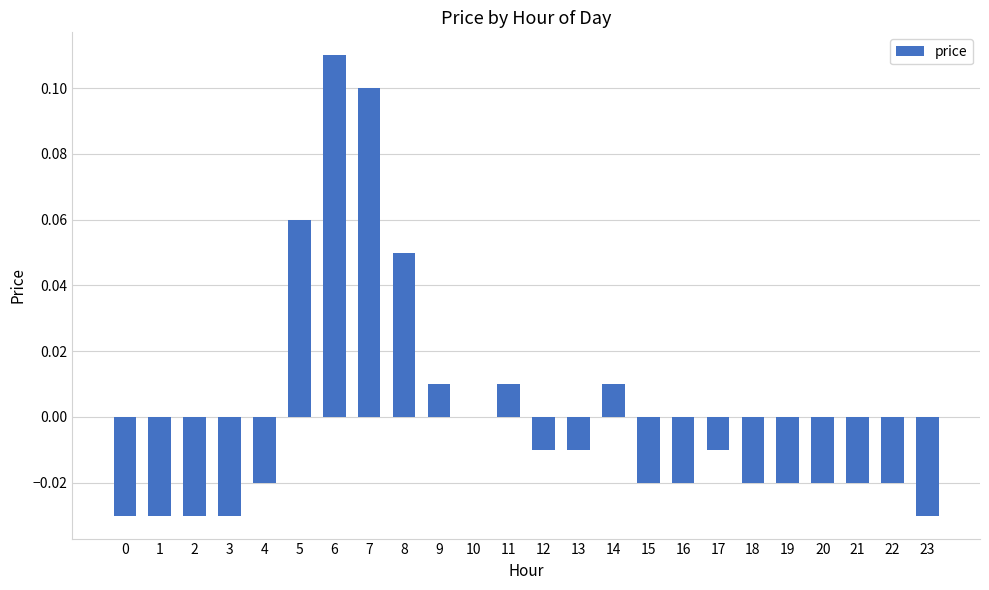

Are the bars grouped side by side (vs. stacked)?

No